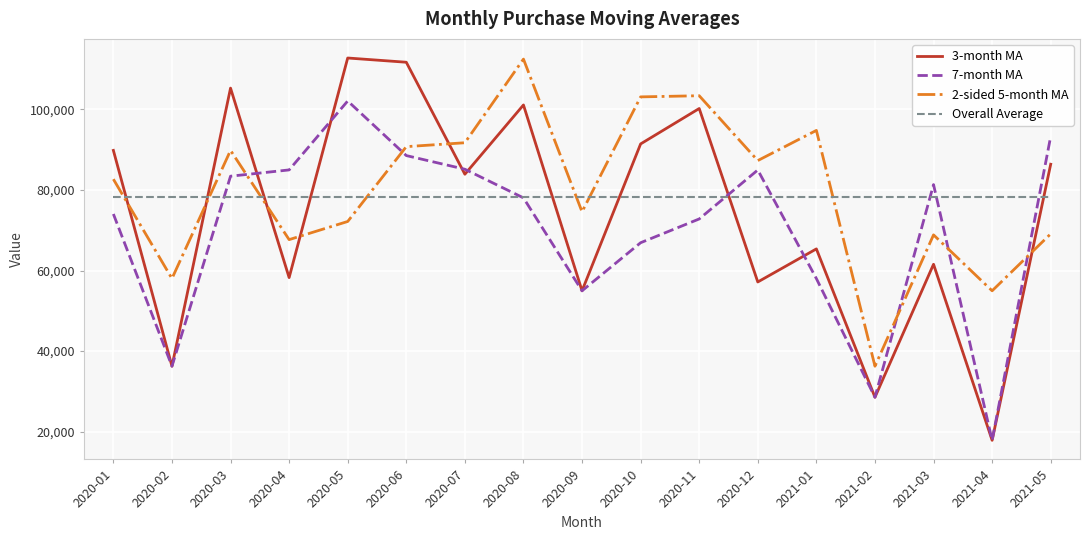

List the series in order of their overall mean, lowest first.

7-month MA, 3-month MA, Overall Average, 2-sided 5-month MA